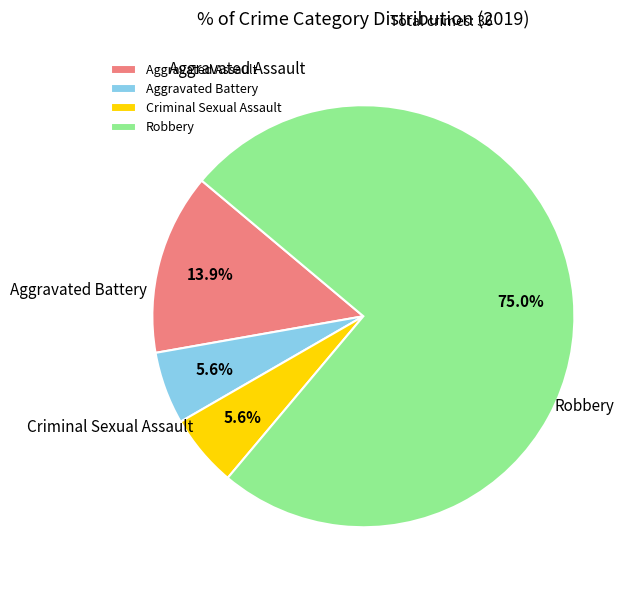

To the nearest percent, what is the combined percentage of Robbery and Criminal Sexual Assault?

81%